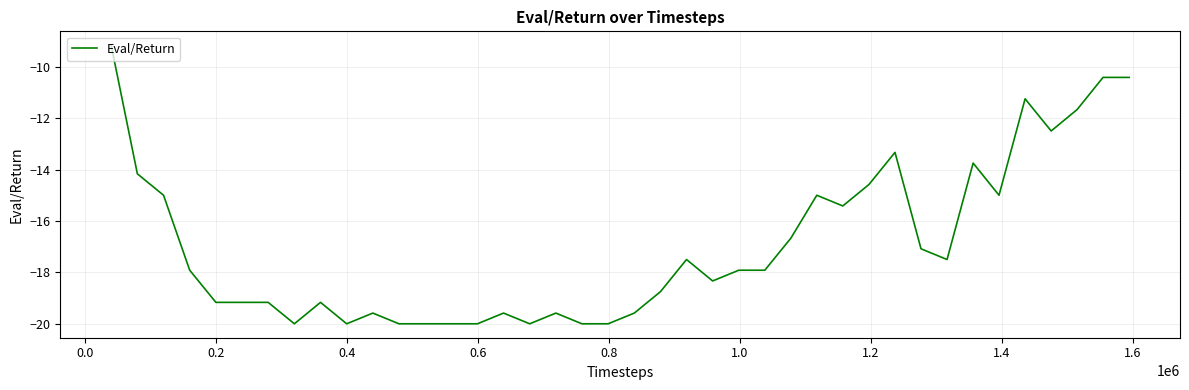

What is the difference between the maximum and minimum values?

10.8